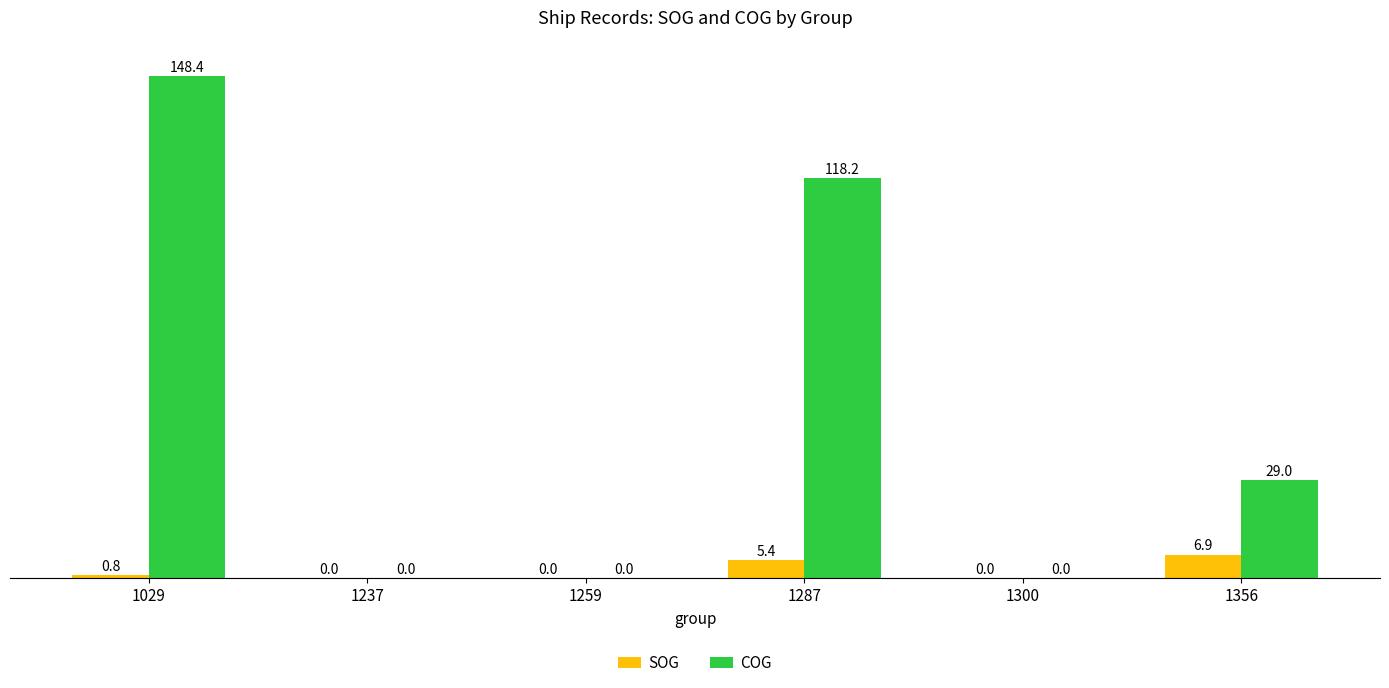

At which label does COG reach its peak?

1029